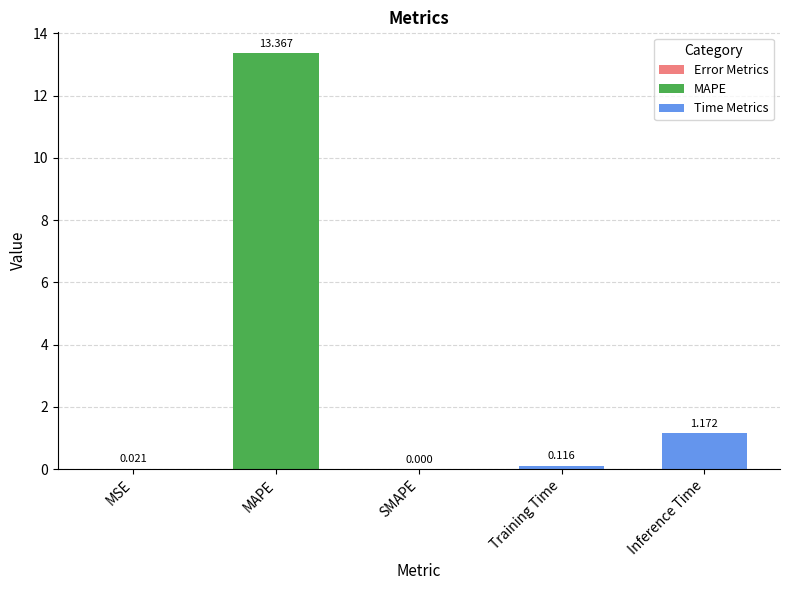

Which category has the highest value across all series?

MAPE